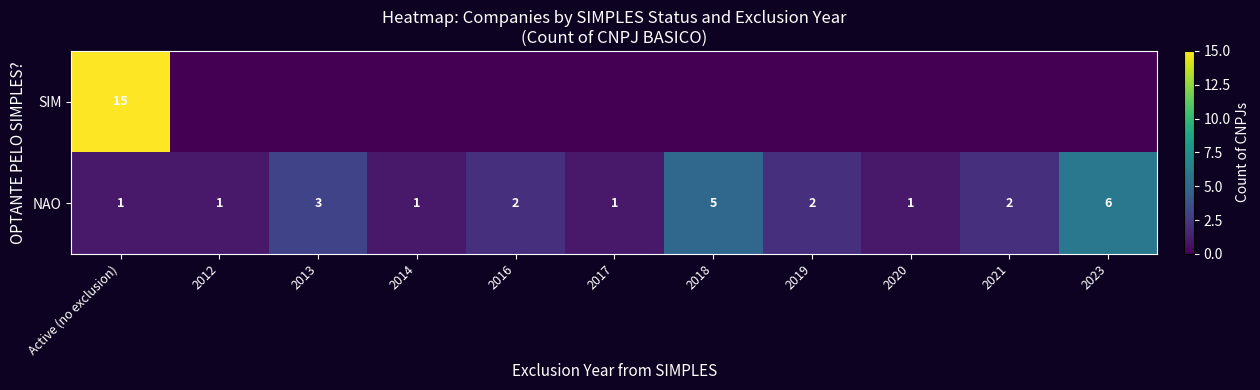

Where is NAO nearest to the value 3?

2013